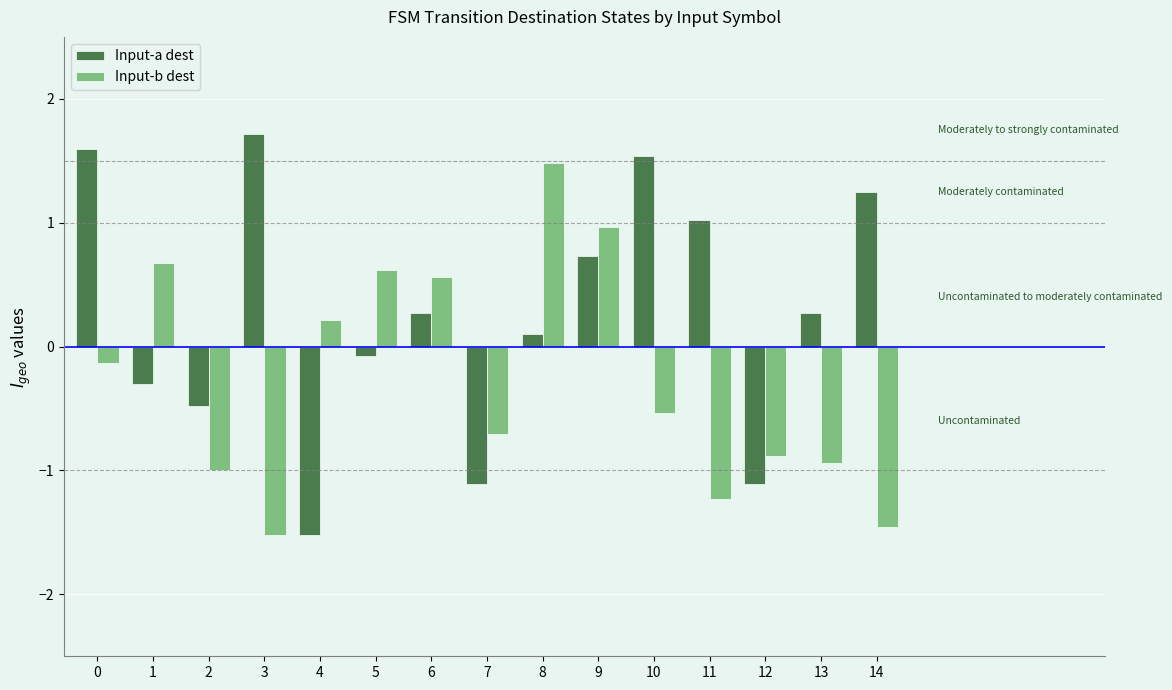

True or false: Input-a dest has a value of 1.3 at 14.

True